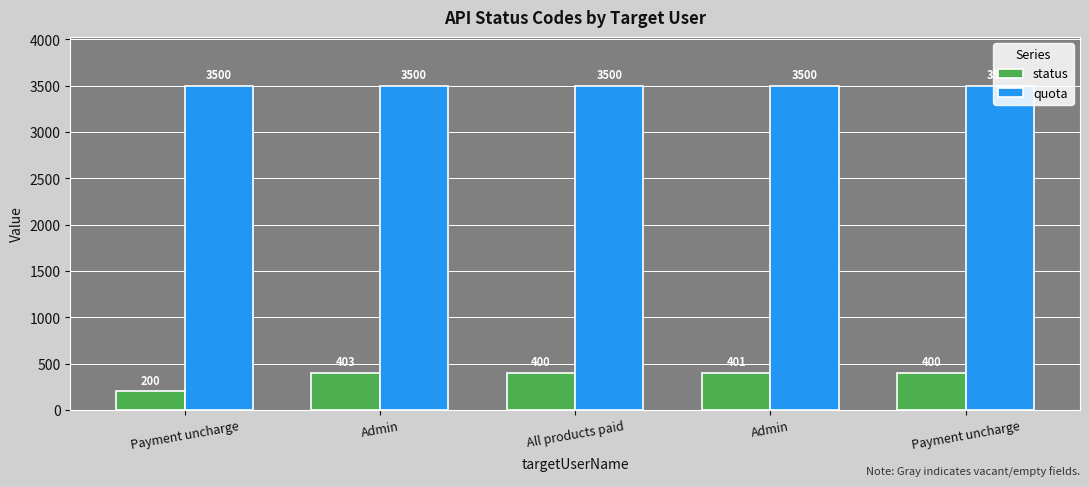

What are all the series names shown in the legend?

status, quota